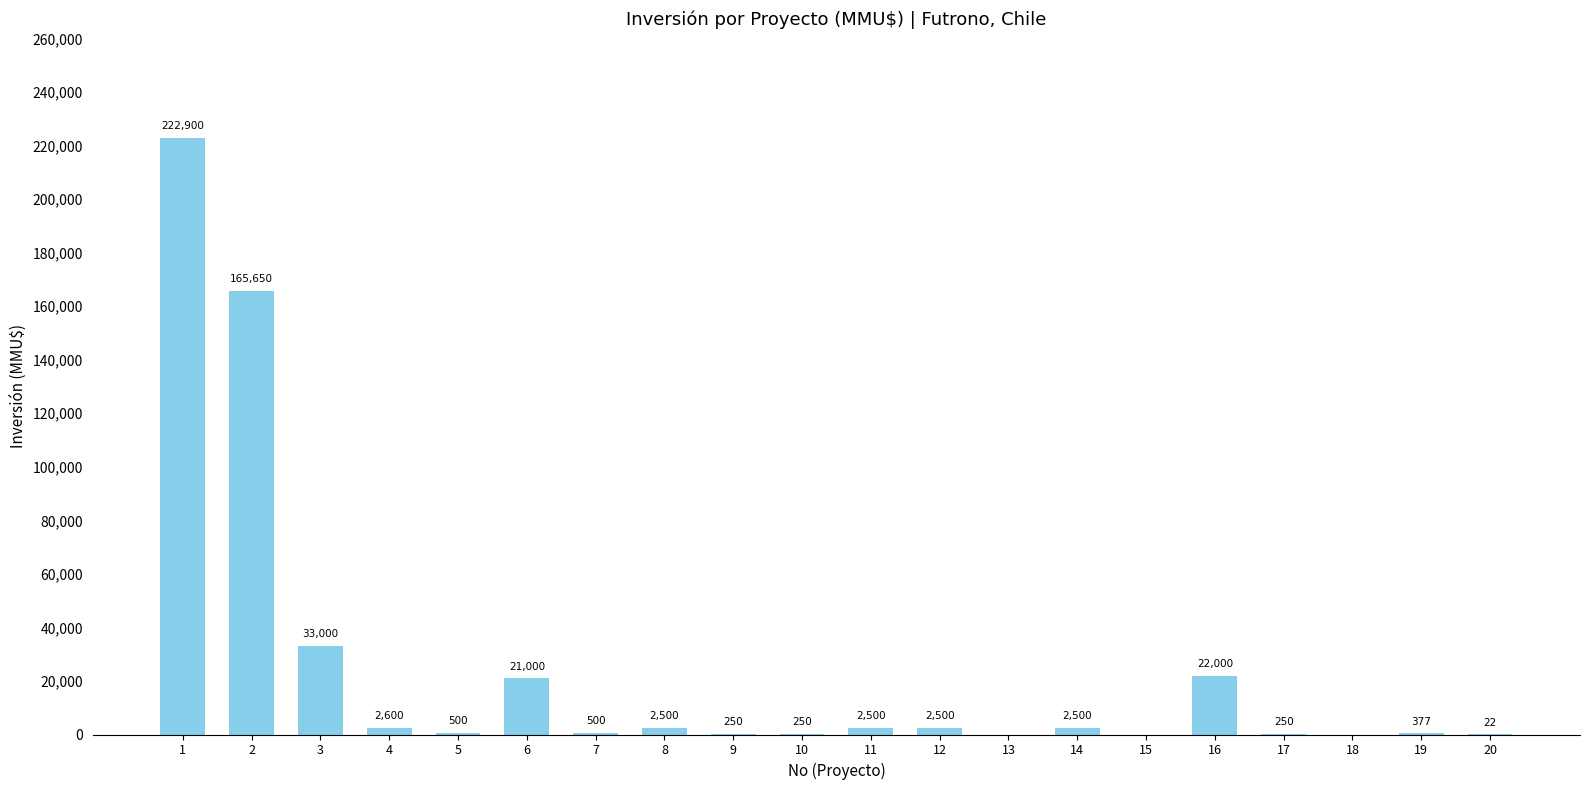

Are the bars grouped side by side (vs. stacked)?

No